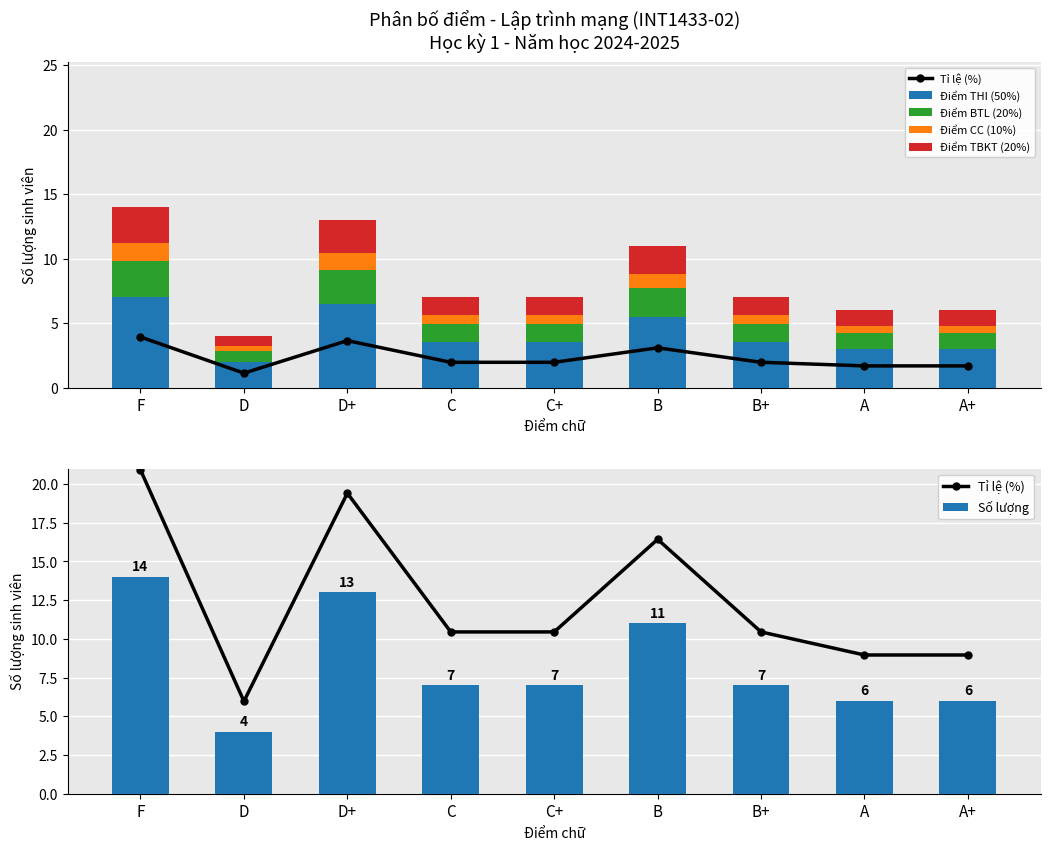

Between A+ and A, which is larger?

A+